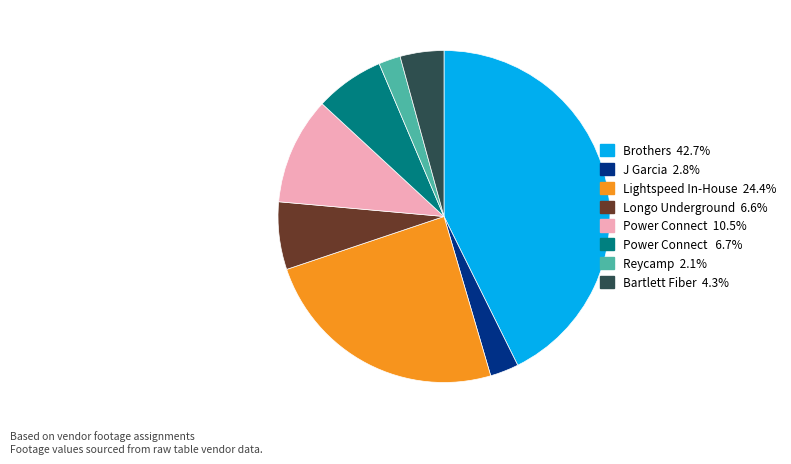

Is there a majority slice in this chart?

No